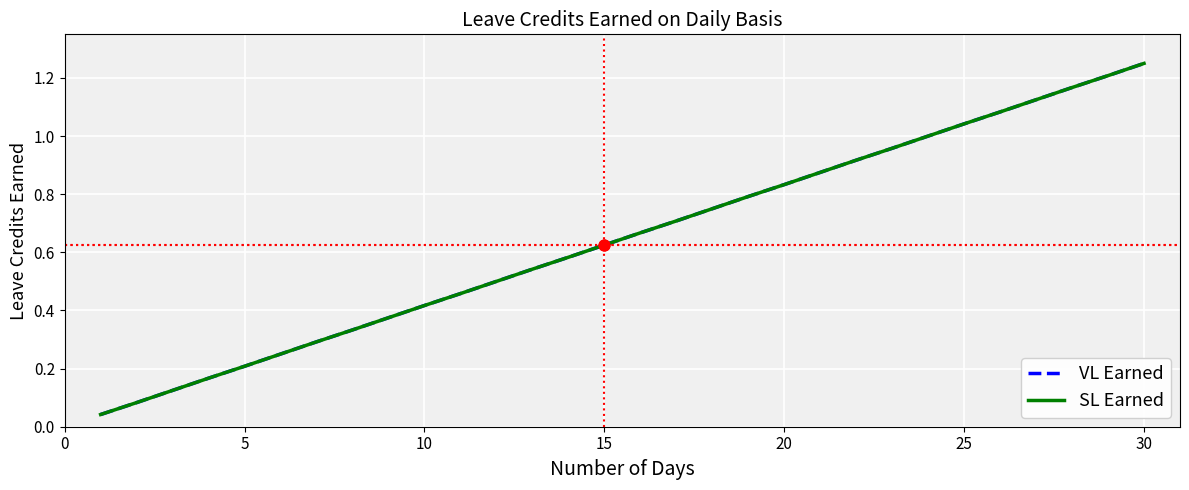

Is this an area chart (filled region under the line)?

No